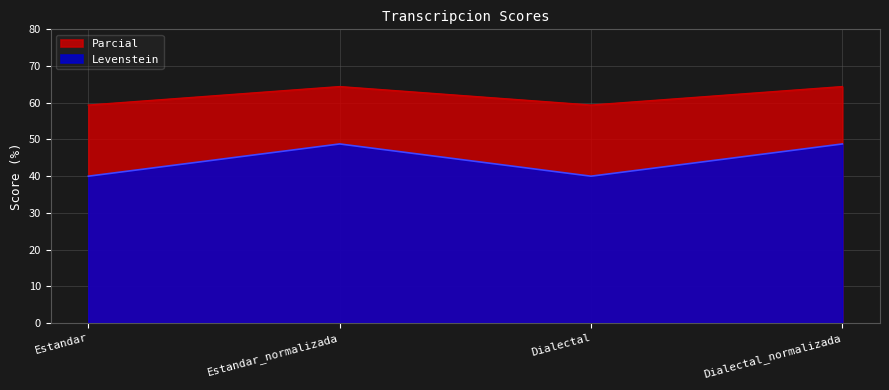

Where does the Parcial series first go above 48?

Estandar_normalizada